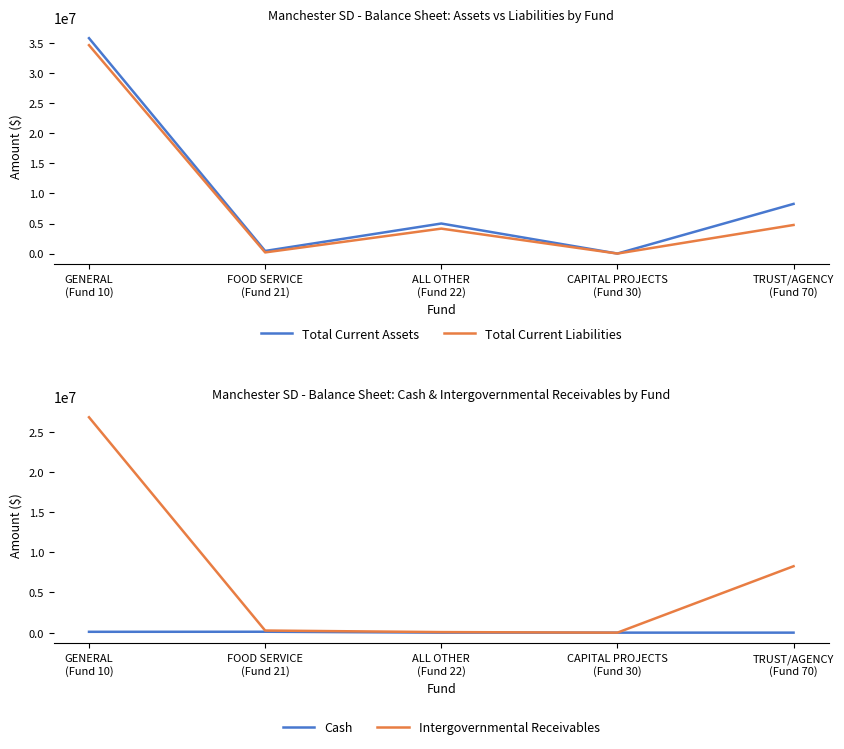

What is the label of the 1st point from the right?

TRUST/AGENCY
(Fund 70)